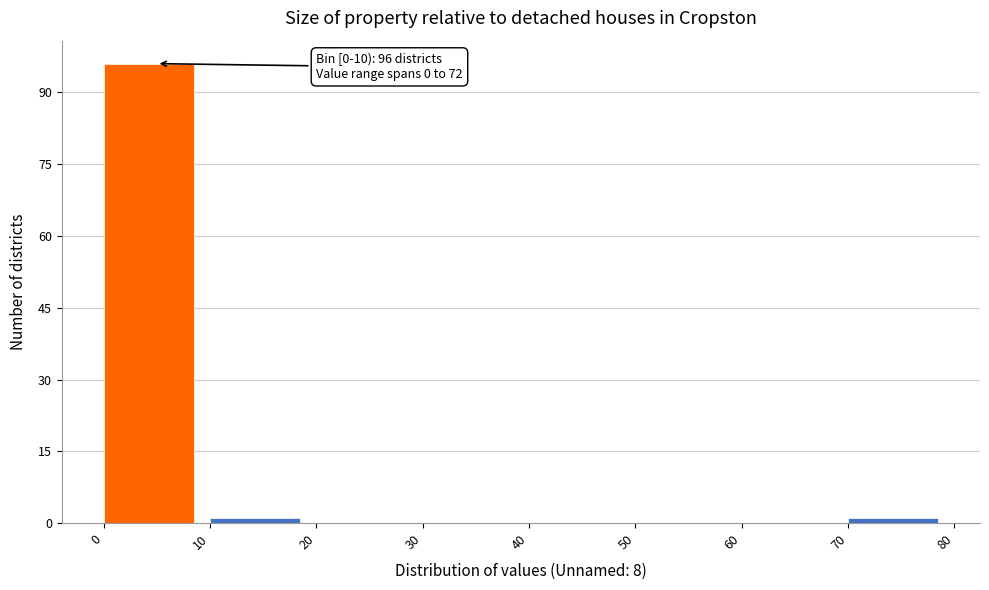

Which range on the x-axis has the tallest bar?

0 to 10